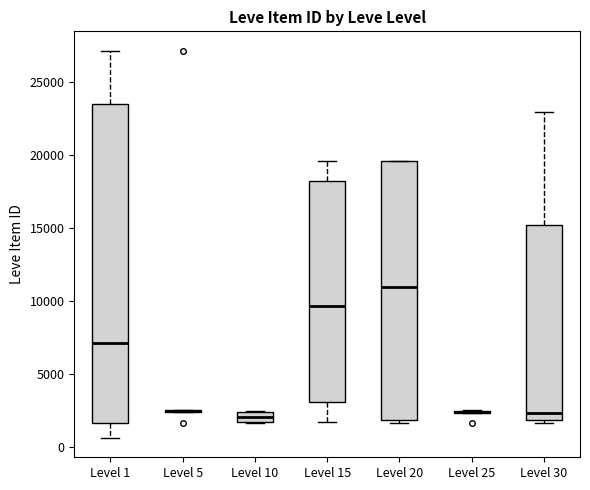

Which box is the tallest, from its lower edge to its upper edge?

Level 1